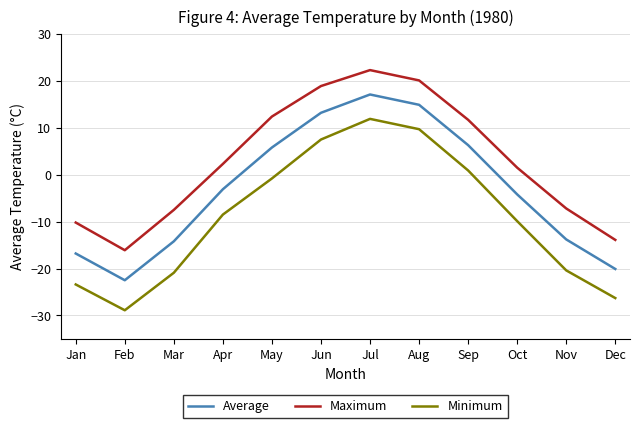

What is the sum of all Minimum values?

-109.1